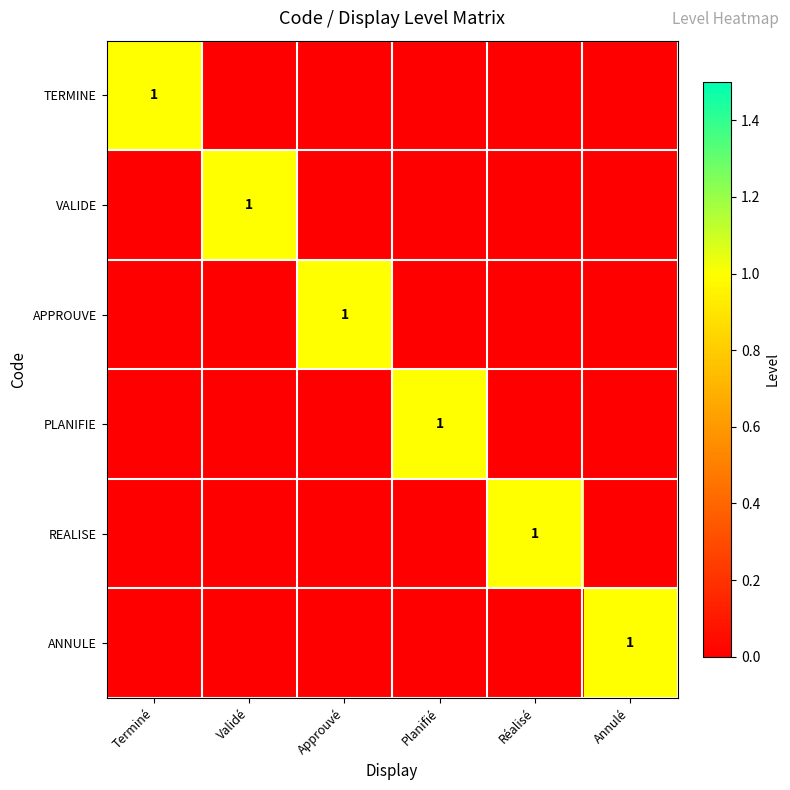

The value of ANNULE at Annulé is 1. True or false?

True